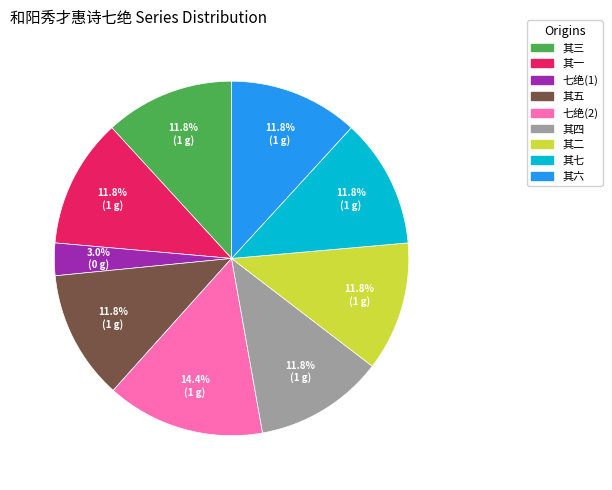

What is the ratio of the value at 其六 to the value at 其三?

1.0